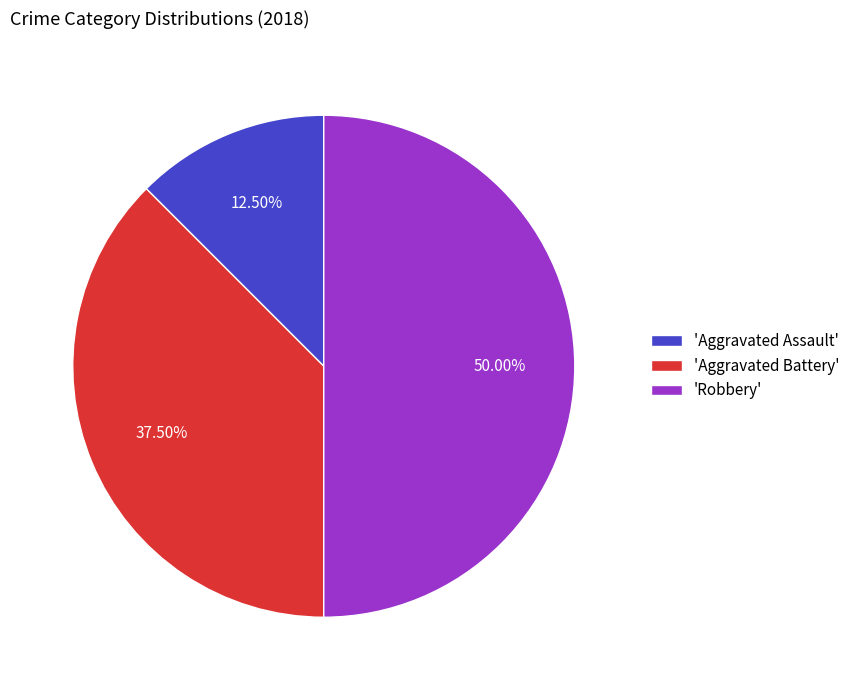

What is the ratio of the value at 'Robbery' to the value at 'Aggravated Battery'?

1.3